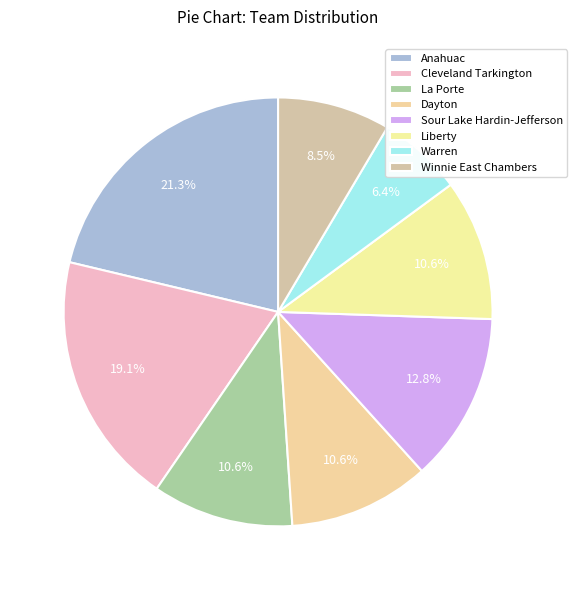

Which slice is the largest?

Anahuac